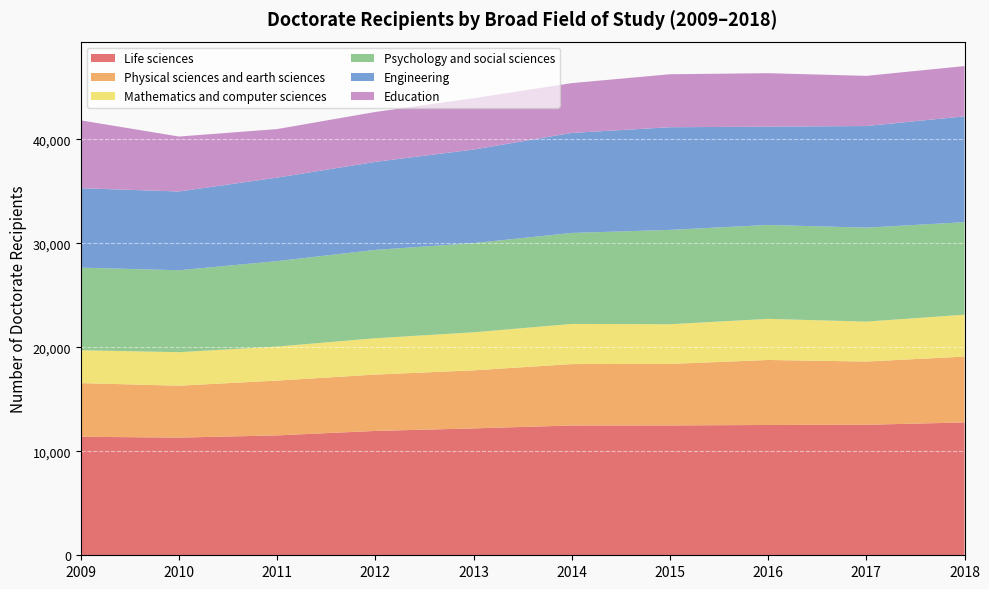

Reading right to left, what are all the values shown in this chart?

Life sciences: 2018=12780	2017=12555	2016=12536	2015=12493	2014=12484	2013=12207	2012=11964	2011=11535	2010=11319	2009=11403
Physical sciences and earth sciences: 2018=6335	2017=6084	2016=6251	2015=5917	2014=5910	2013=5584	2012=5419	2011=5271	2010=4995	2009=5160
Mathematics and computer sciences: 2018=4030	2017=3842	2016=3954	2015=3818	2014=3862	2013=3660	2012=3496	2011=3273	2010=3223	2009=3163
Psychology and social sciences: 2018=8899	2017=9036	2016=9035	2015=9075	2014=8751	2013=8580	2012=8498	2011=8221	2010=7882	2009=7945
Engineering: 2018=10183	2017=9777	2016=9458	2015=9875	2014=9626	2013=9000	2012=8469	2011=8032	2010=7578	2009=7642
Education: 2018=4834	2017=4826	2016=5143	2015=5098	2014=4789	2013=4934	2012=4802	2011=4670	2010=5287	2009=6528